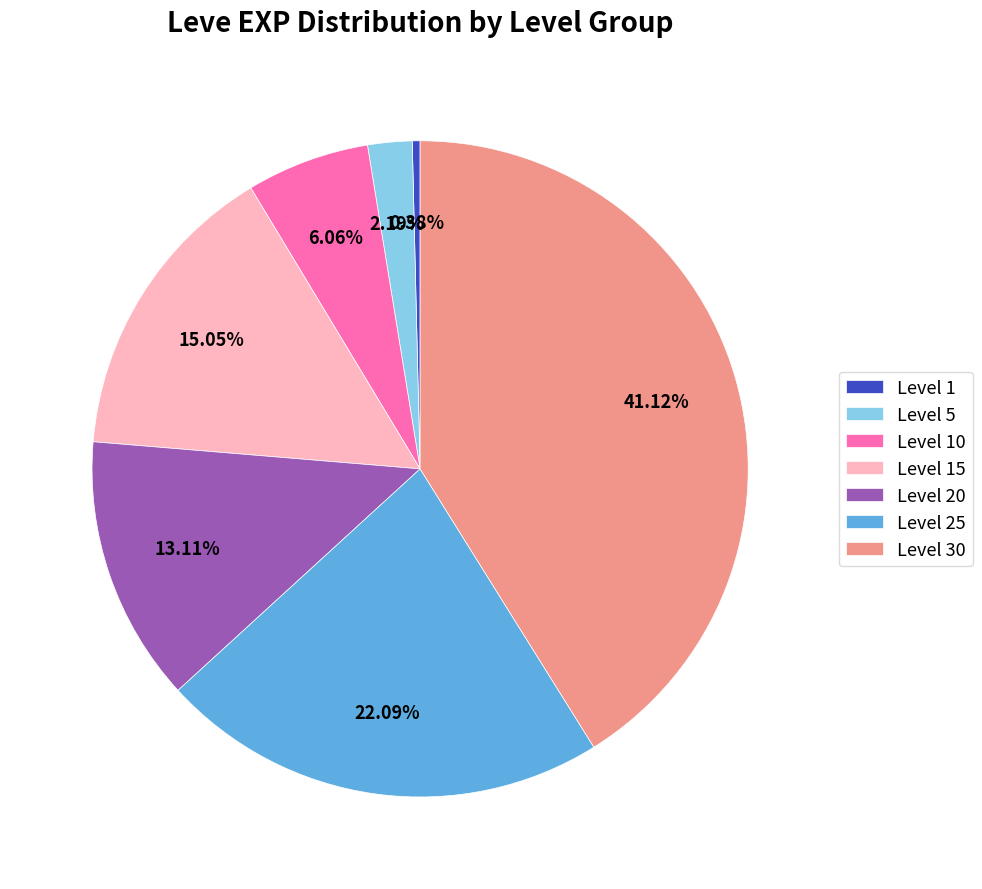

Which slice is the largest?

Level 30